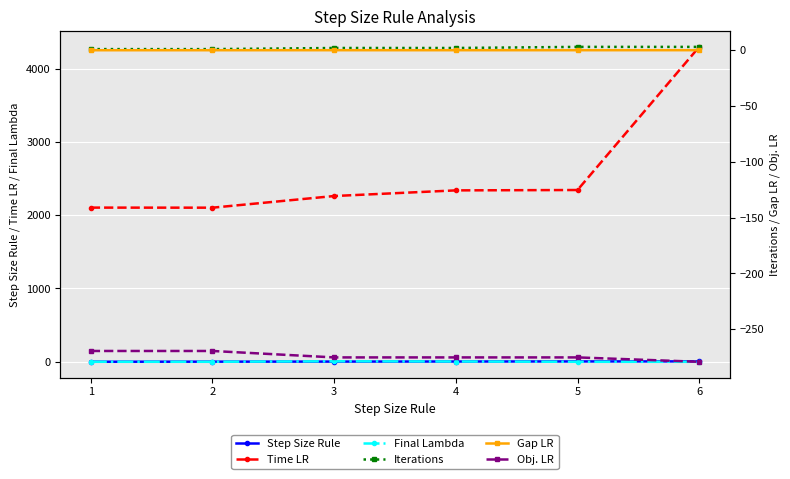

In Final Lambda, how many points are higher than both neighbors (excluding endpoints)?

1